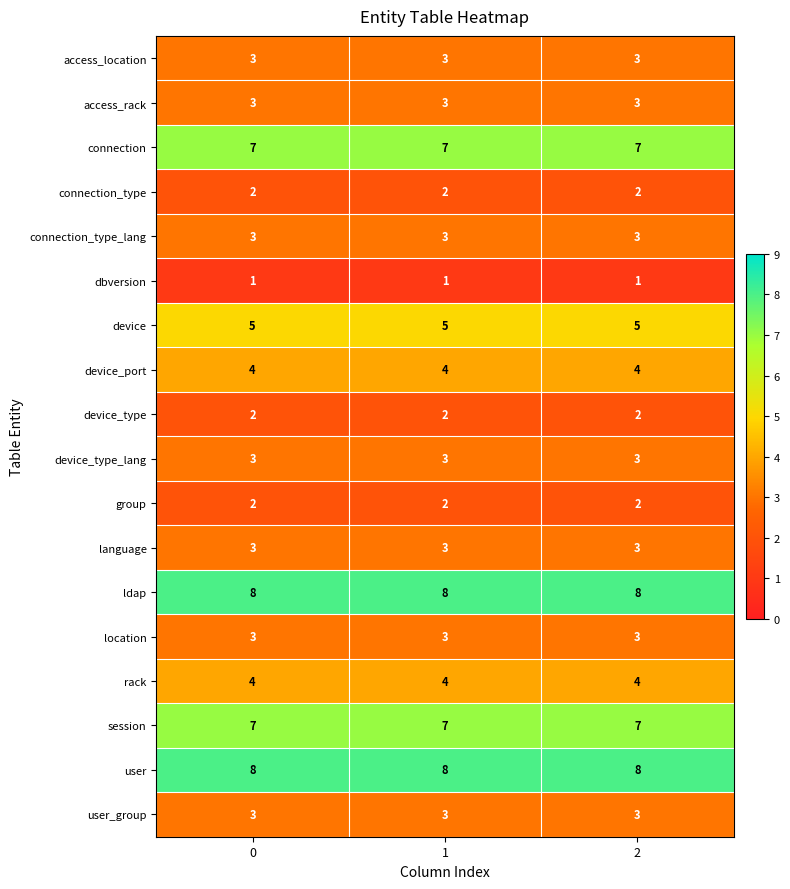

What is the spread (max minus min) of values at 0?

7